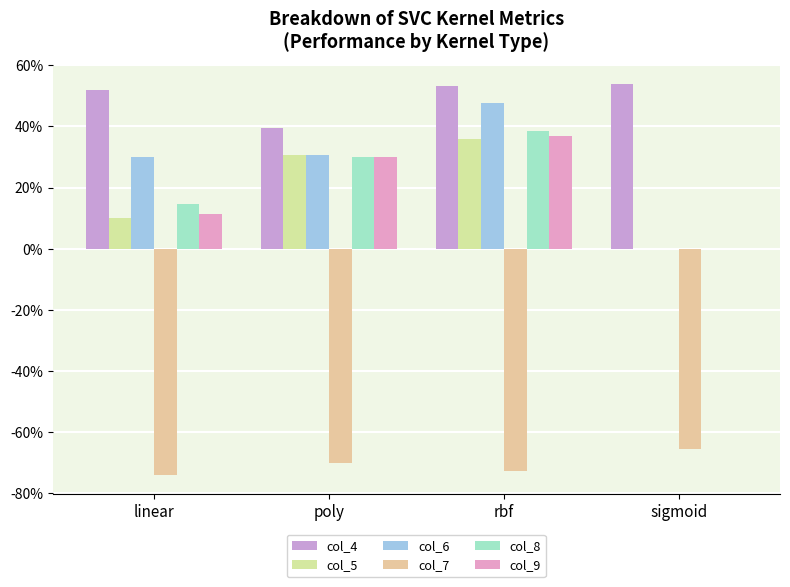

What is the label of the 4th bar from the right?

linear